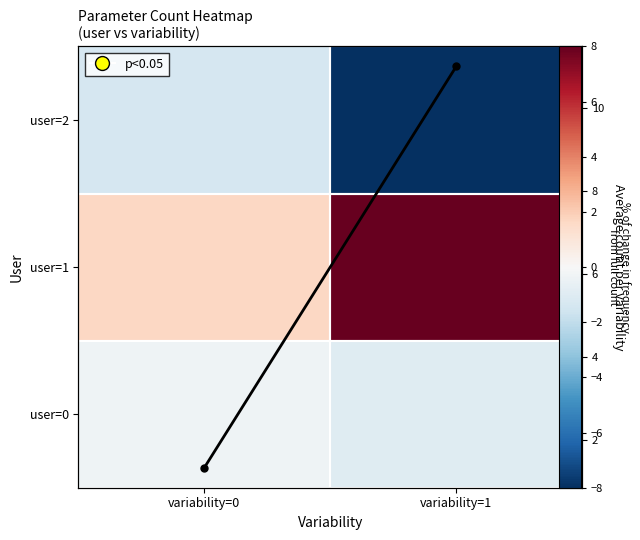

At which category is the sum across all series the highest?

variability=1